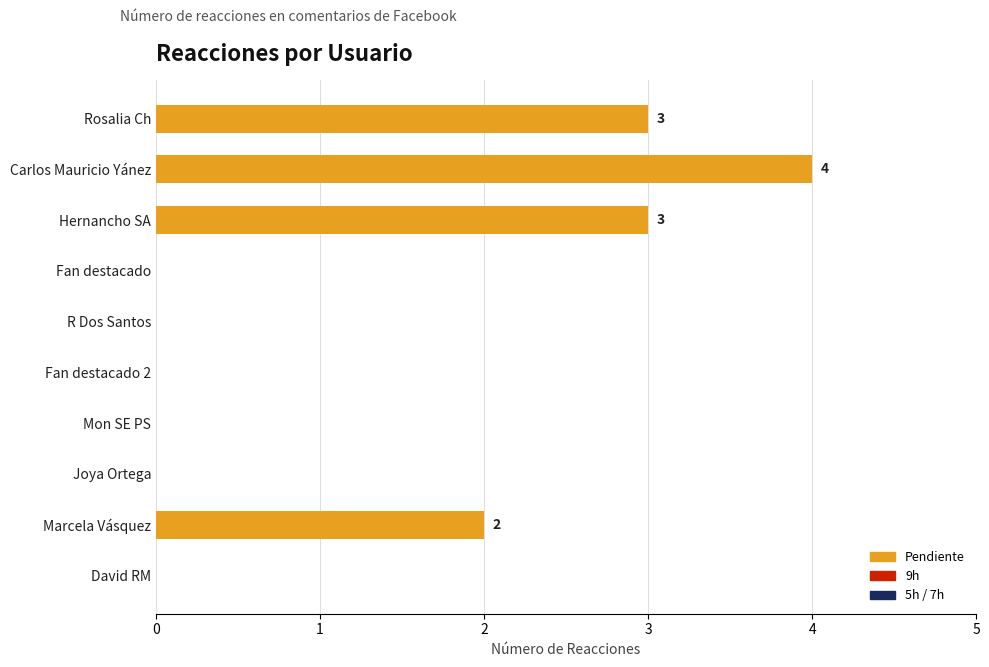

What is the change in value from Hernancho SA to R Dos Santos?

-3